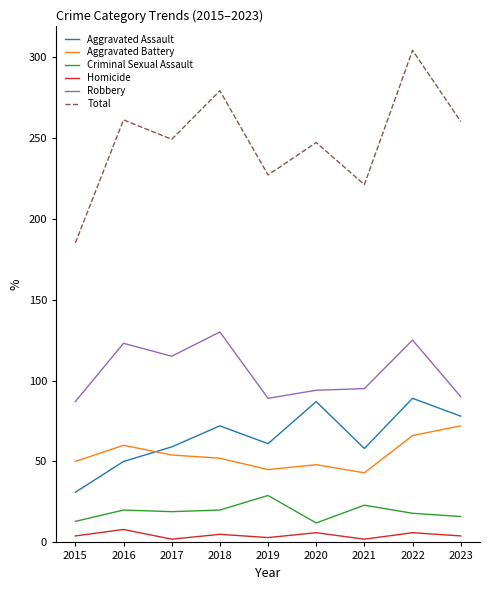

What is the sum of all Aggravated Battery values?

490